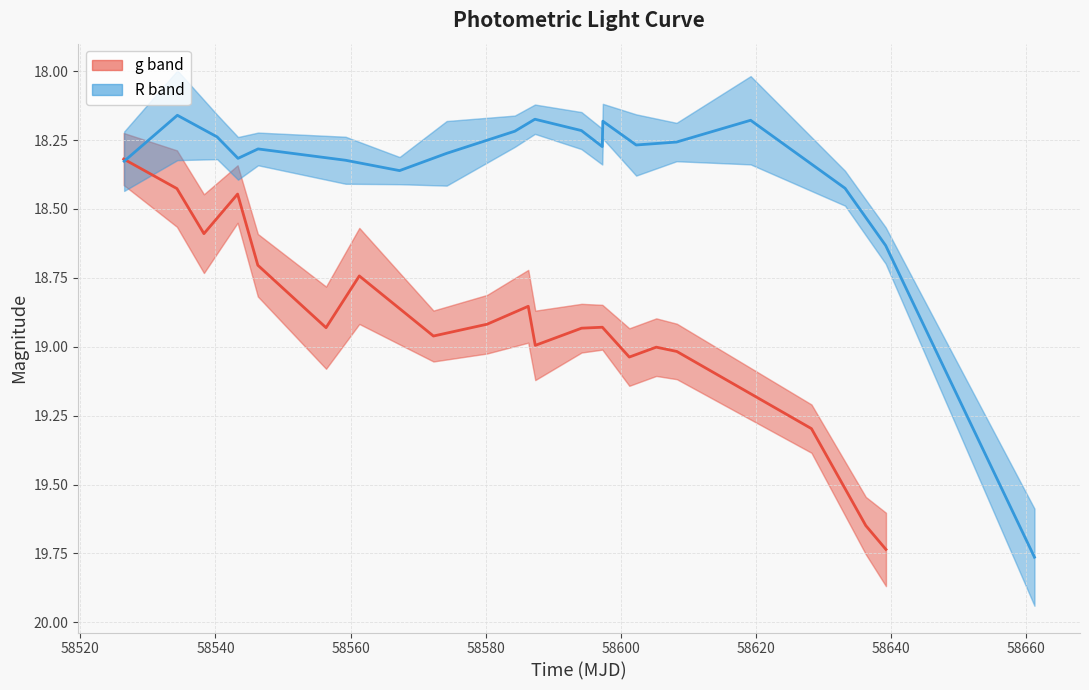

Count the number of data series in this chart.

2